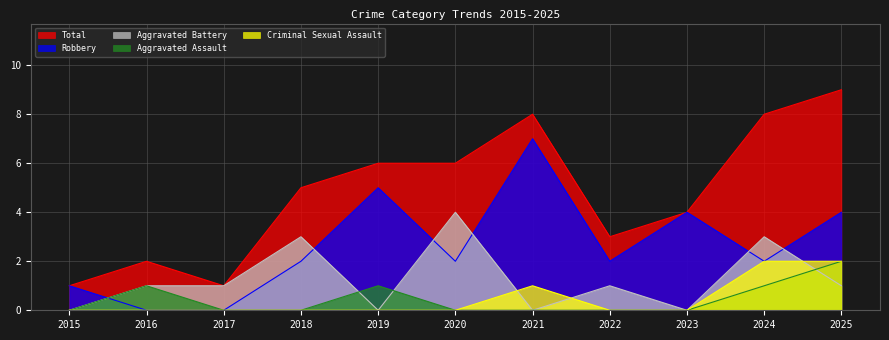

Is it true that Total equals 13 at 2024?

False